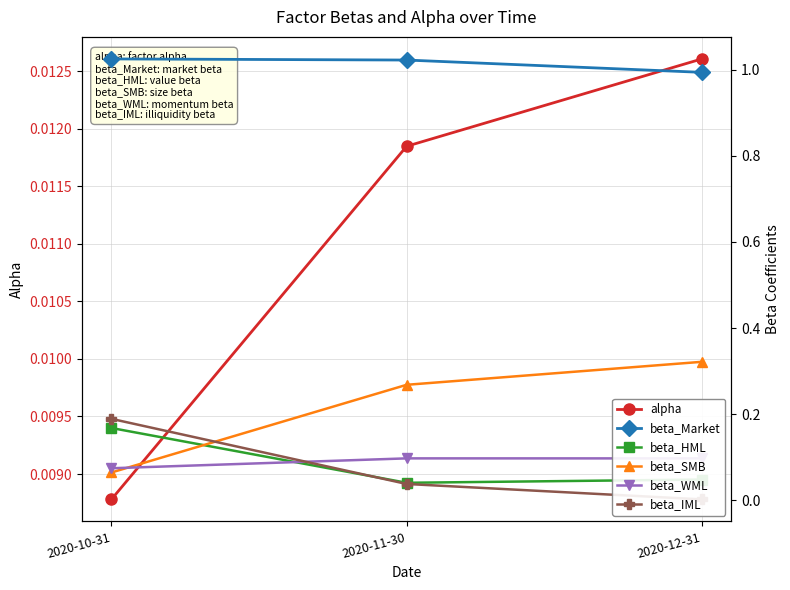

Between 2020-10-31 and 2020-11-30, which series saw the biggest shift?

beta_SMB